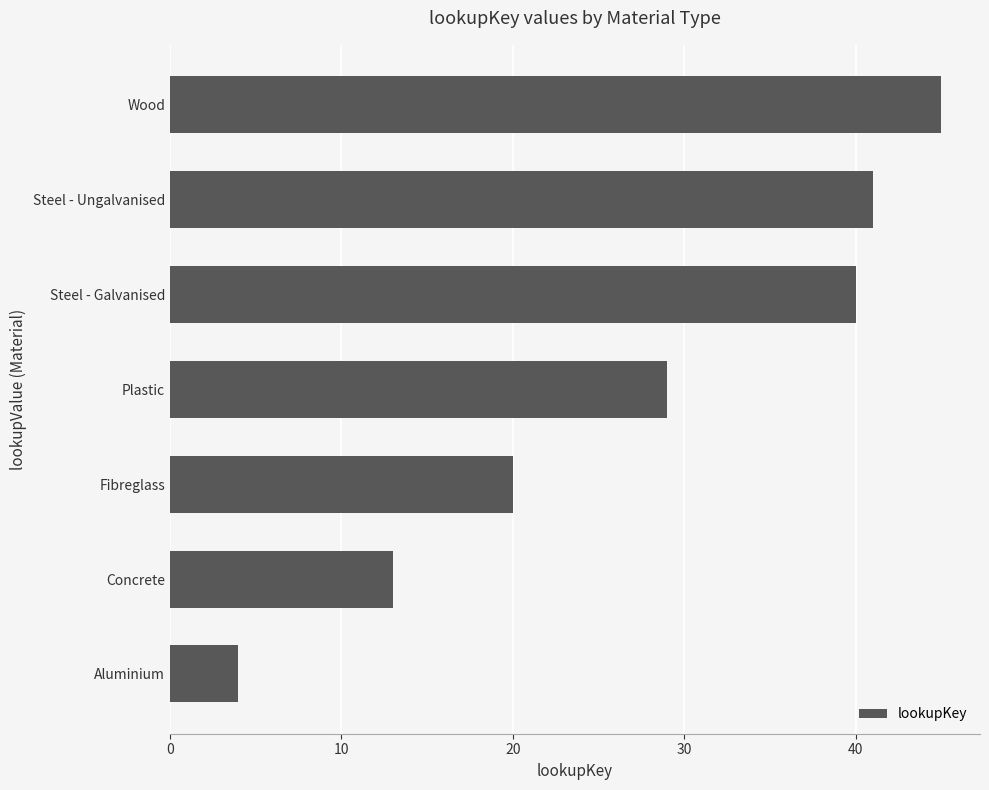

Does the chart contain any negative values?

No